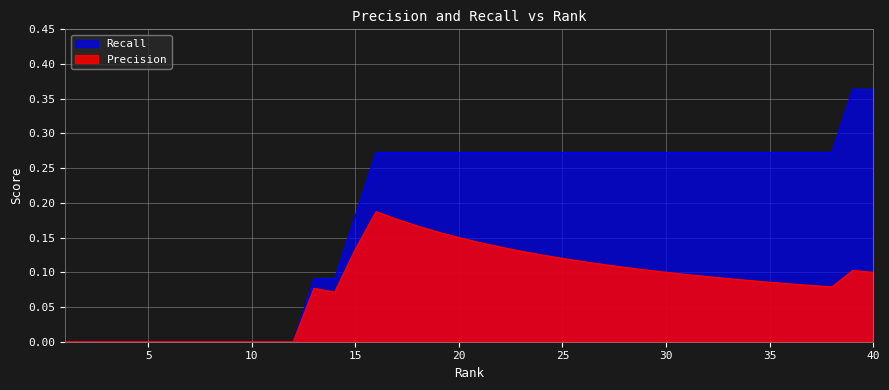

Rank the series by their average value, from highest to lowest.

Recall, Precision